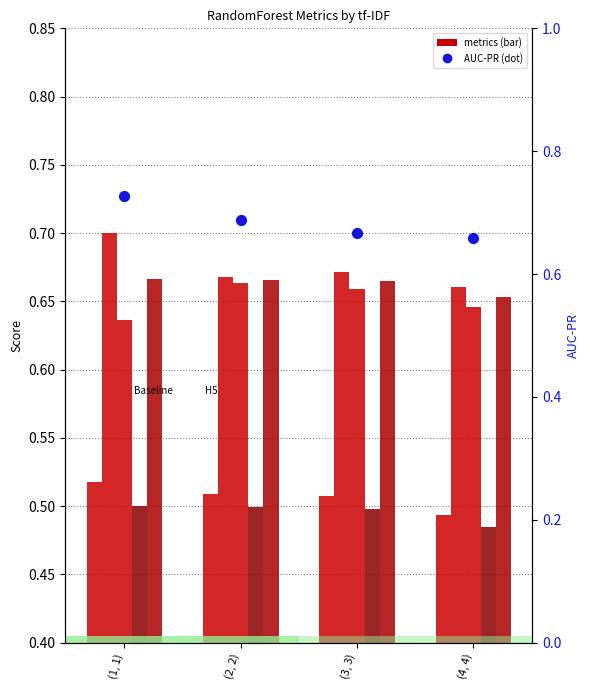

What is the total value across all series at (1, 1)?

3.7